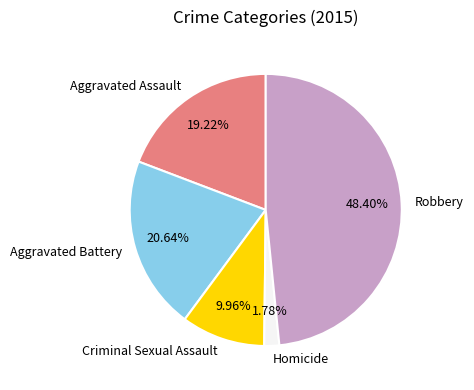

True or false: Robbery accounts for 48% of the total.

True